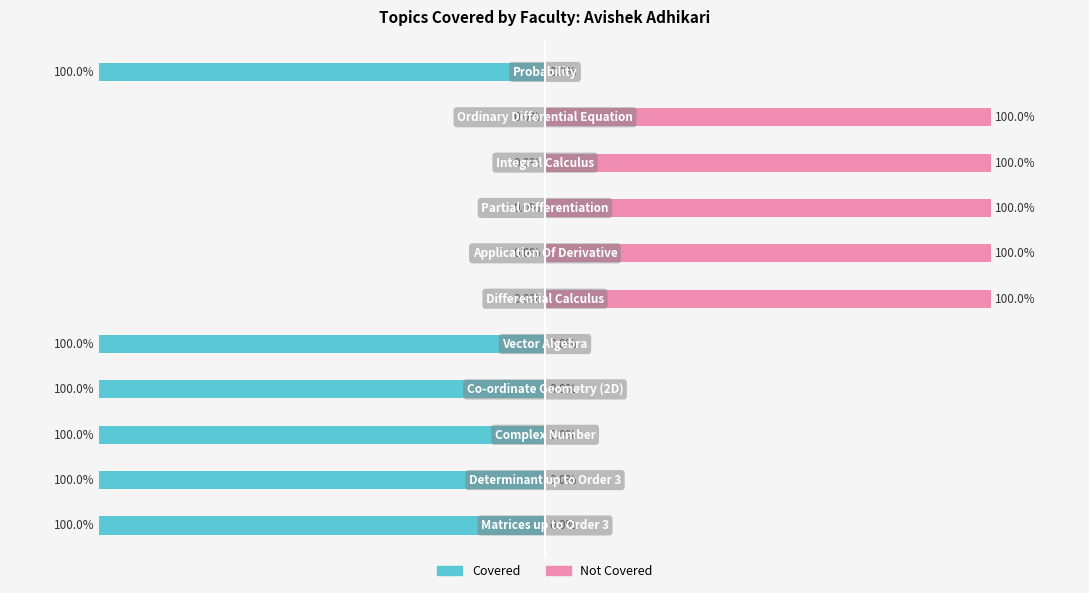

What position from the left is 100?

6